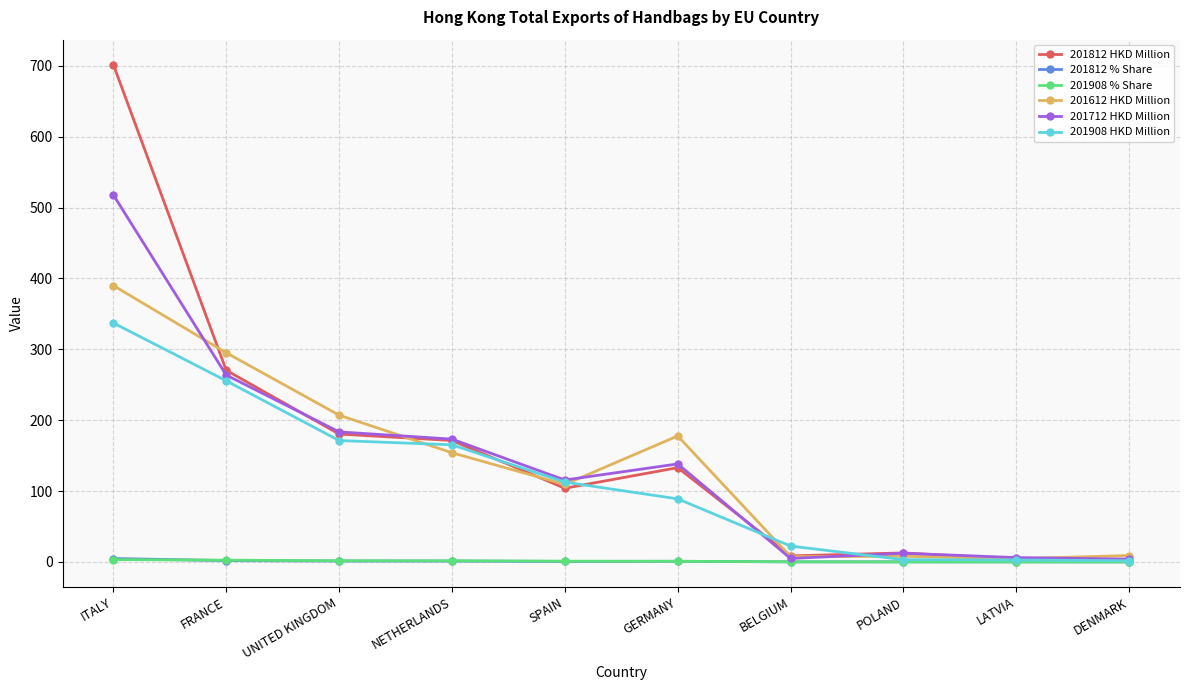

Does the chart have visible grid lines?

Yes